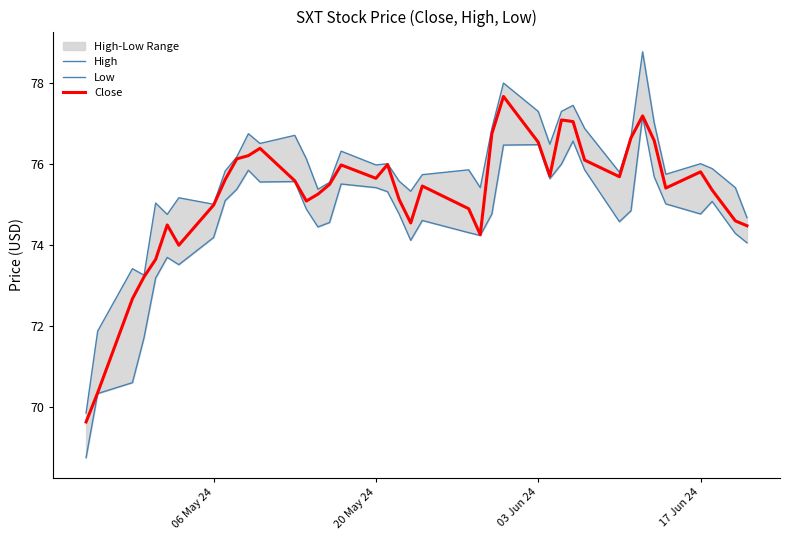

Is it true that High equals 21.6 at 19?

False